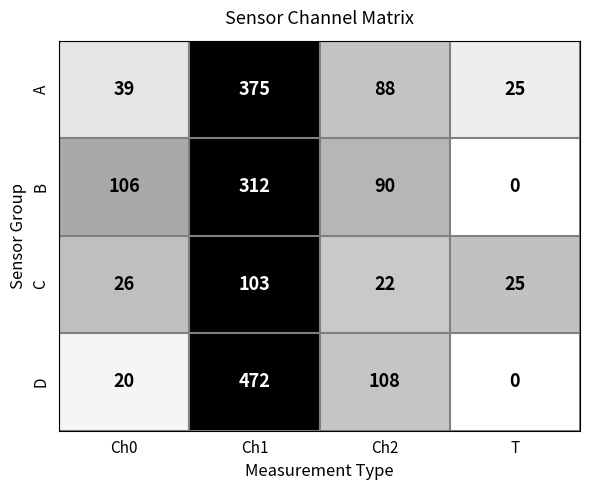

How many data points does each series have?

4